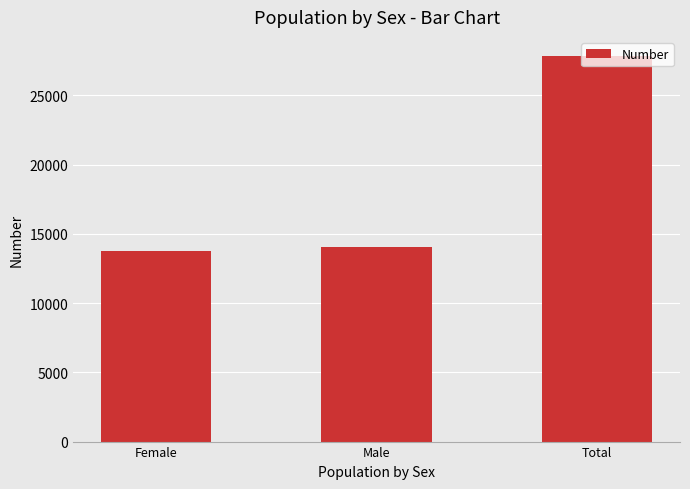

What is the difference between the maximum and minimum values?

14068